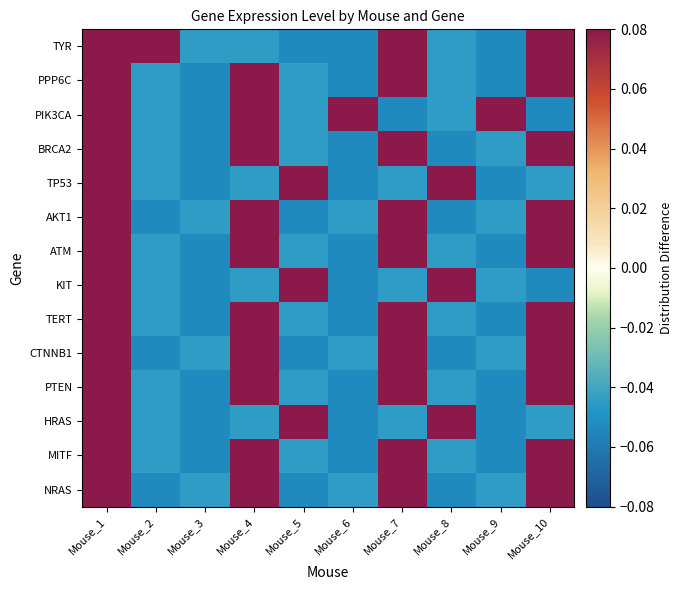

Reading left to right, list all the values displayed in this chart.

TYR: Mouse_1=0.1	Mouse_2=0.1	Mouse_3=-0.0	Mouse_4=-0.0	Mouse_5=-0.1	Mouse_6=-0.1	Mouse_7=0.1	Mouse_8=-0.0	Mouse_9=-0.1	Mouse_10=0.1
PPP6C: Mouse_1=0.1	Mouse_2=-0.0	Mouse_3=-0.1	Mouse_4=0.1	Mouse_5=-0.0	Mouse_6=-0.1	Mouse_7=0.1	Mouse_8=-0.0	Mouse_9=-0.1	Mouse_10=0.1
PIK3CA: Mouse_1=0.1	Mouse_2=-0.0	Mouse_3=-0.1	Mouse_4=0.1	Mouse_5=-0.0	Mouse_6=0.1	Mouse_7=-0.1	Mouse_8=-0.0	Mouse_9=0.1	Mouse_10=-0.1
BRCA2: Mouse_1=0.1	Mouse_2=-0.0	Mouse_3=-0.1	Mouse_4=0.1	Mouse_5=-0.0	Mouse_6=-0.1	Mouse_7=0.1	Mouse_8=-0.1	Mouse_9=-0.0	Mouse_10=0.1
TP53: Mouse_1=0.1	Mouse_2=-0.0	Mouse_3=-0.1	Mouse_4=-0.0	Mouse_5=0.1	Mouse_6=-0.1	Mouse_7=-0.0	Mouse_8=0.1	Mouse_9=-0.1	Mouse_10=-0.0
AKT1: Mouse_1=0.1	Mouse_2=-0.1	Mouse_3=-0.0	Mouse_4=0.1	Mouse_5=-0.1	Mouse_6=-0.0	Mouse_7=0.1	Mouse_8=-0.1	Mouse_9=-0.0	Mouse_10=0.1
ATM: Mouse_1=0.1	Mouse_2=-0.0	Mouse_3=-0.1	Mouse_4=0.1	Mouse_5=-0.0	Mouse_6=-0.1	Mouse_7=0.1	Mouse_8=-0.0	Mouse_9=-0.1	Mouse_10=0.1
KIT: Mouse_1=0.1	Mouse_2=-0.0	Mouse_3=-0.1	Mouse_4=-0.0	Mouse_5=0.1	Mouse_6=-0.1	Mouse_7=-0.0	Mouse_8=0.1	Mouse_9=-0.0	Mouse_10=-0.1
TERT: Mouse_1=0.1	Mouse_2=-0.0	Mouse_3=-0.1	Mouse_4=0.1	Mouse_5=-0.0	Mouse_6=-0.1	Mouse_7=0.1	Mouse_8=-0.0	Mouse_9=-0.1	Mouse_10=0.1
CTNNB1: Mouse_1=0.1	Mouse_2=-0.1	Mouse_3=-0.0	Mouse_4=0.1	Mouse_5=-0.1	Mouse_6=-0.0	Mouse_7=0.1	Mouse_8=-0.1	Mouse_9=-0.0	Mouse_10=0.1
PTEN: Mouse_1=0.1	Mouse_2=-0.0	Mouse_3=-0.1	Mouse_4=0.1	Mouse_5=-0.0	Mouse_6=-0.1	Mouse_7=0.1	Mouse_8=-0.0	Mouse_9=-0.1	Mouse_10=0.1
HRAS: Mouse_1=0.1	Mouse_2=-0.0	Mouse_3=-0.1	Mouse_4=-0.0	Mouse_5=0.1	Mouse_6=-0.1	Mouse_7=-0.0	Mouse_8=0.1	Mouse_9=-0.1	Mouse_10=-0.0
MITF: Mouse_1=0.1	Mouse_2=-0.0	Mouse_3=-0.1	Mouse_4=0.1	Mouse_5=-0.0	Mouse_6=-0.1	Mouse_7=0.1	Mouse_8=-0.0	Mouse_9=-0.1	Mouse_10=0.1
NRAS: Mouse_1=0.1	Mouse_2=-0.1	Mouse_3=-0.0	Mouse_4=0.1	Mouse_5=-0.1	Mouse_6=-0.0	Mouse_7=0.1	Mouse_8=-0.1	Mouse_9=-0.0	Mouse_10=0.1